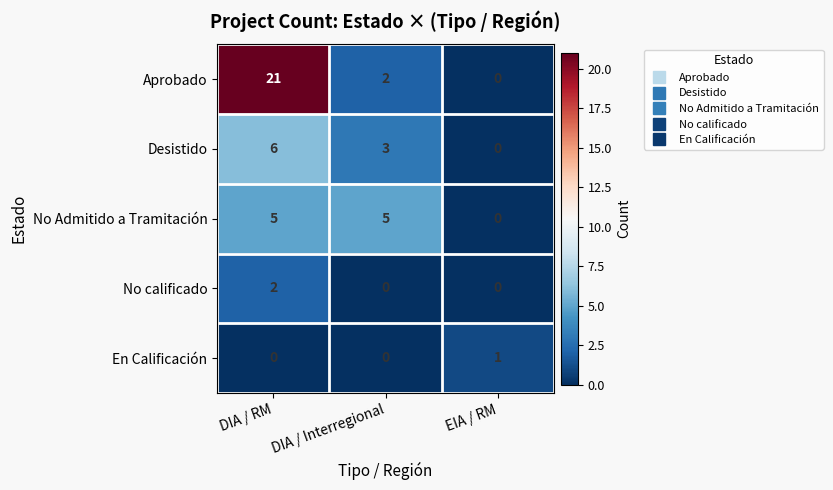

Which category has the highest value across all series?

DIA / RM